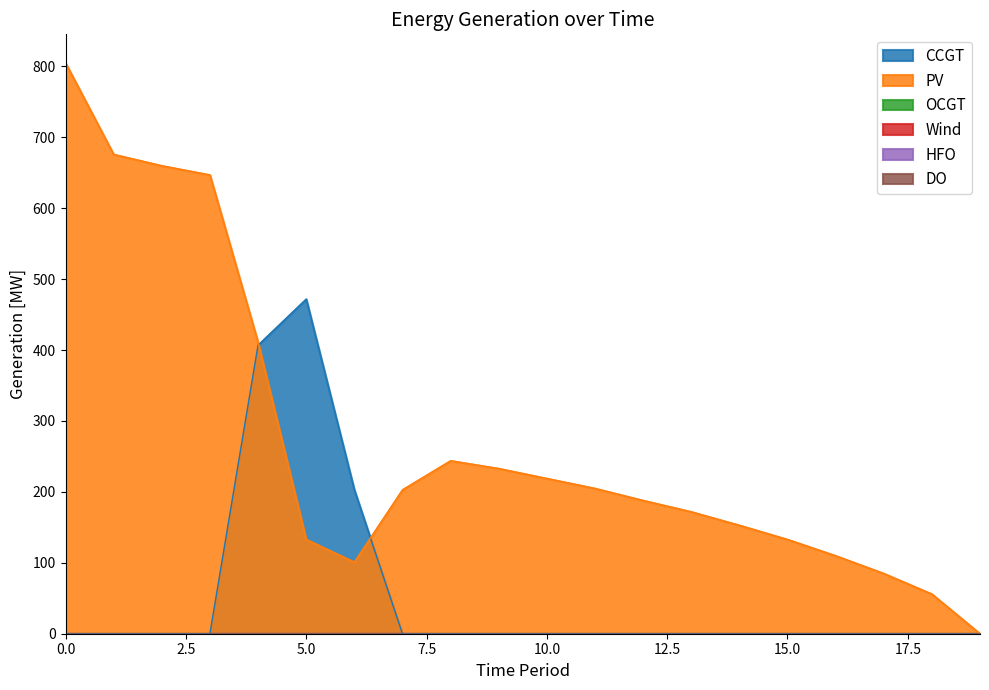

What is the sum of all PV values?

5434